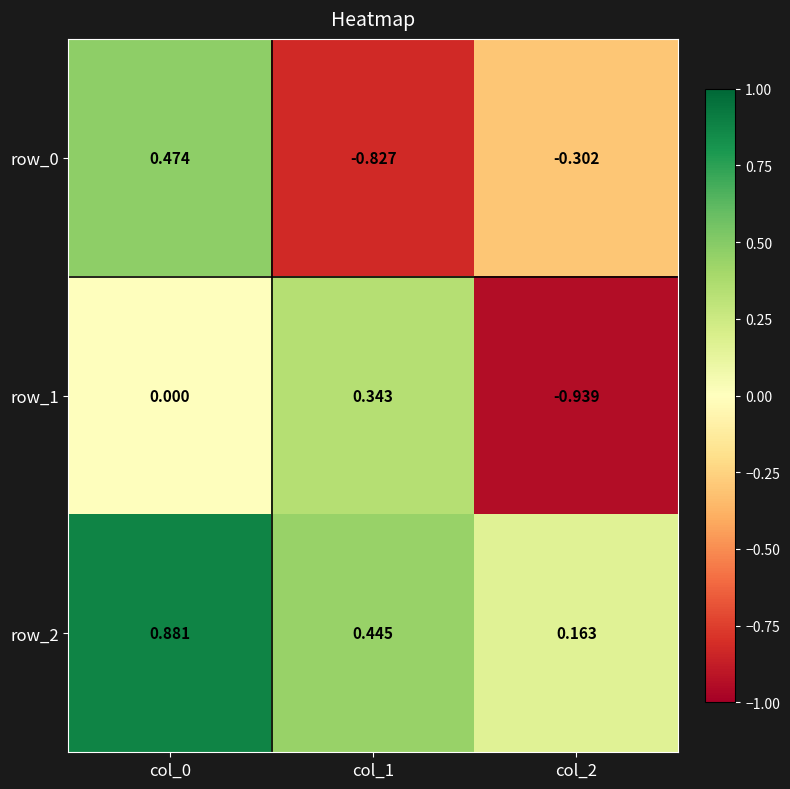

What is the difference between the maximum and minimum values in the row_1 series?

1.3